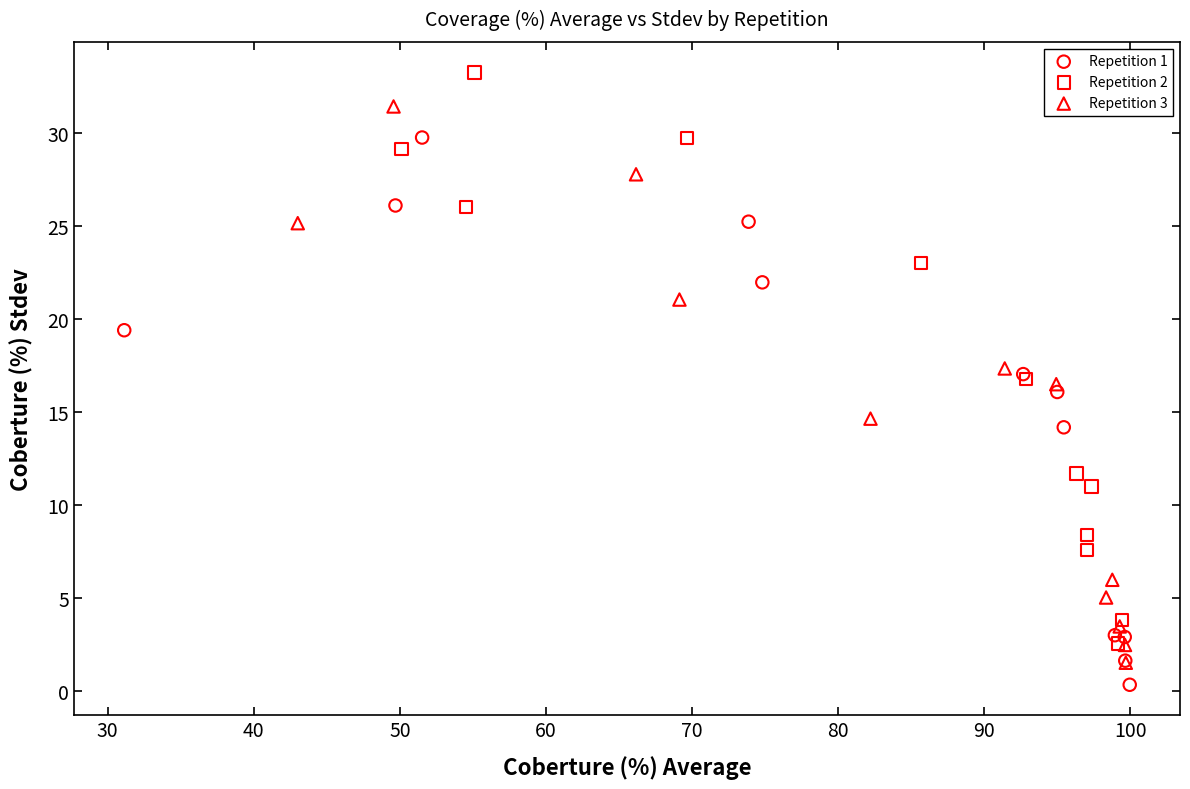

What are all the series names shown in the legend?

Repetition 1, Repetition 2, Repetition 3